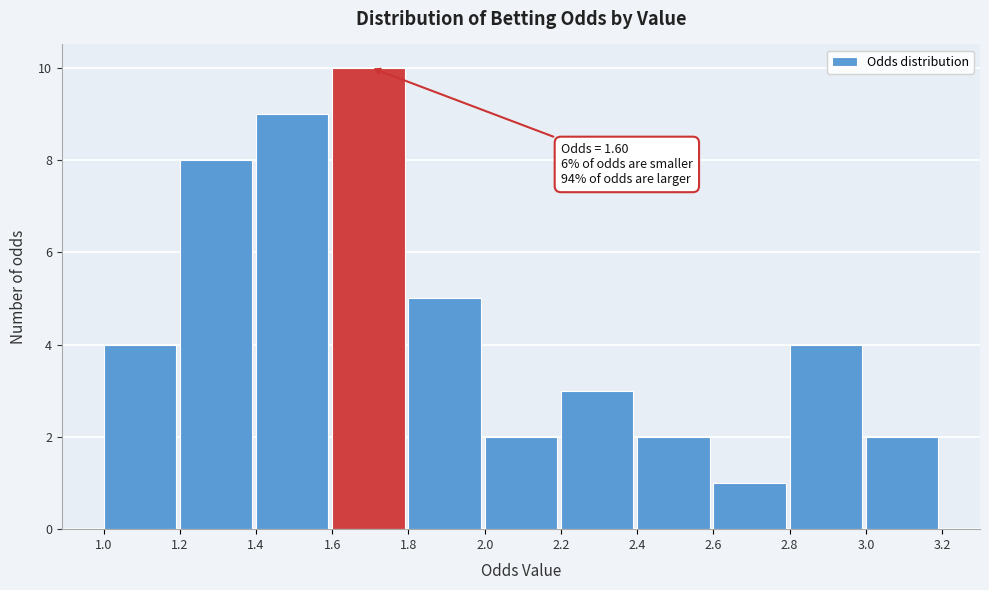

Which range on the x-axis has the tallest bar?

1.6 to 1.8